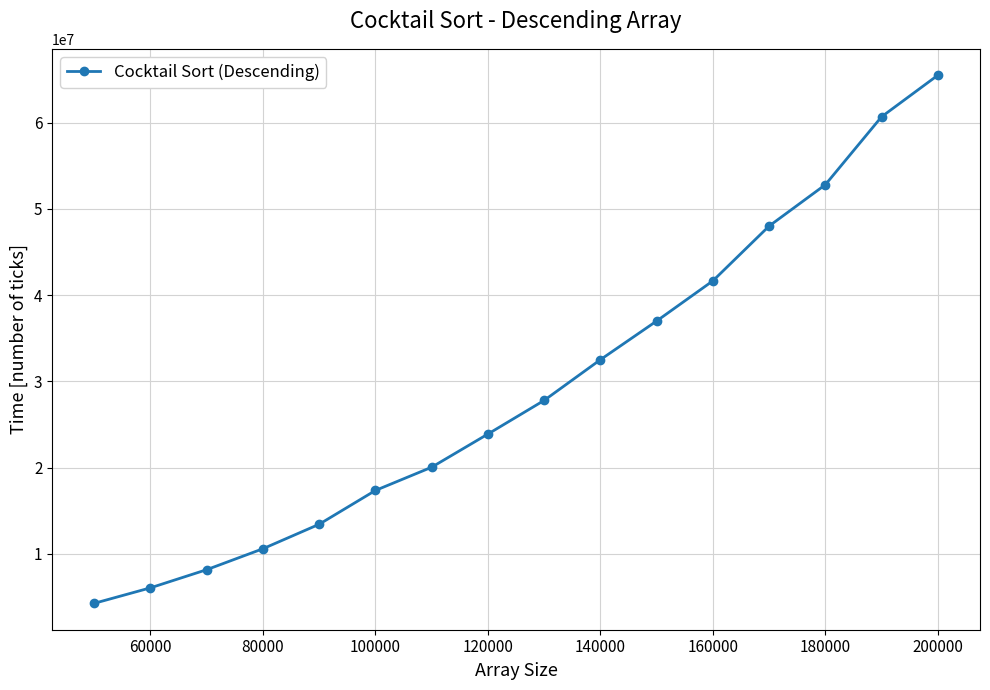

True or false: there are more than 2 points higher than both neighbors.

False